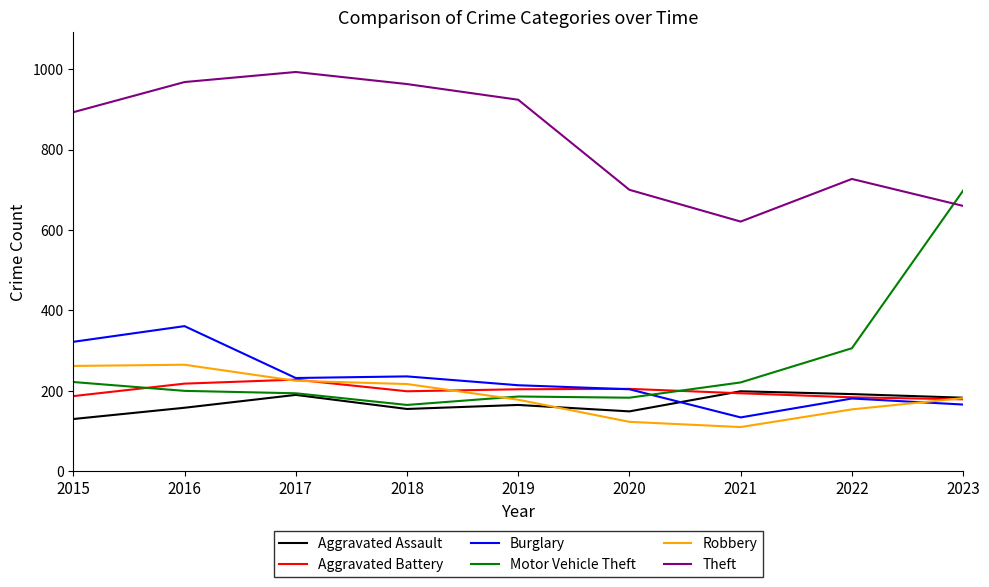

Which series has the largest total across all categories?

Theft